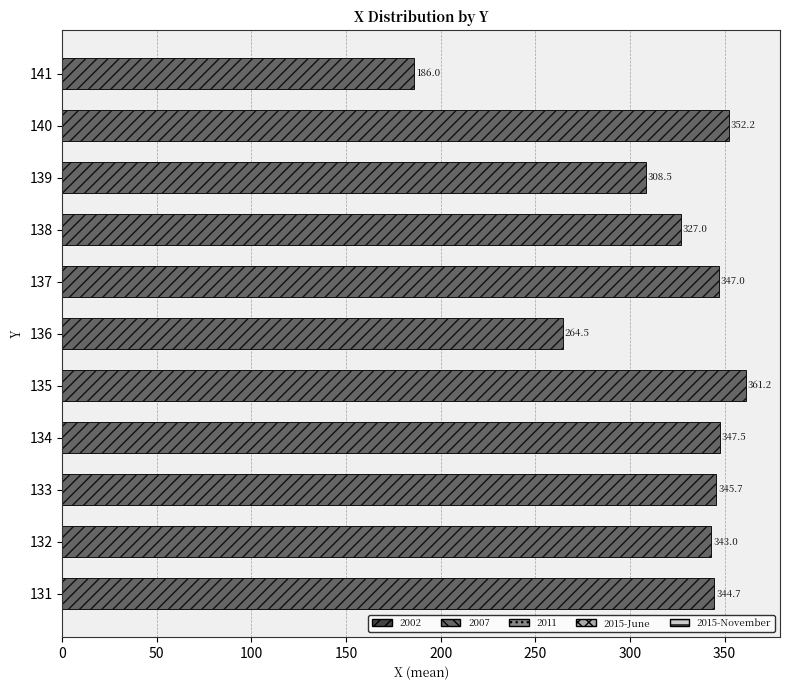

At which label is the value closest to 273?

136